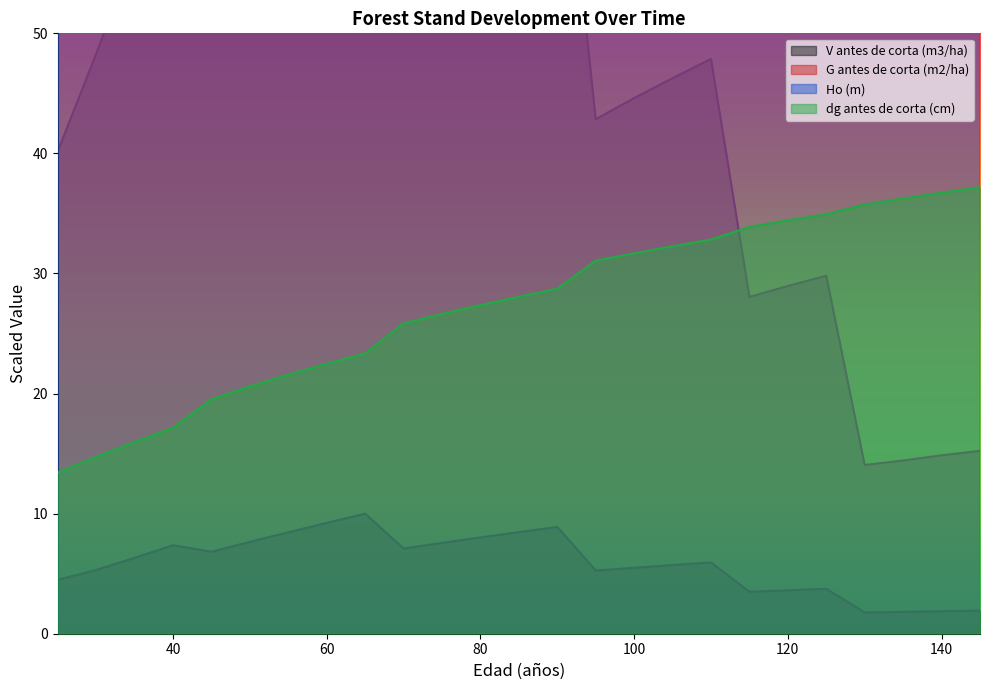

What is the difference between the second highest and minimum values in the dg antes de corta (cm) series?

23.3